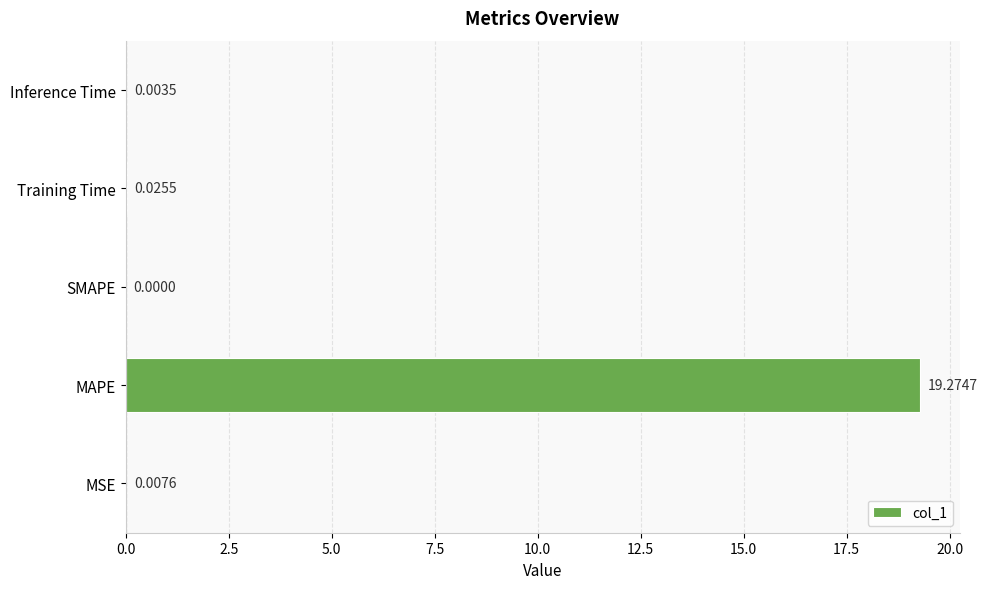

What is the average value?

3.9